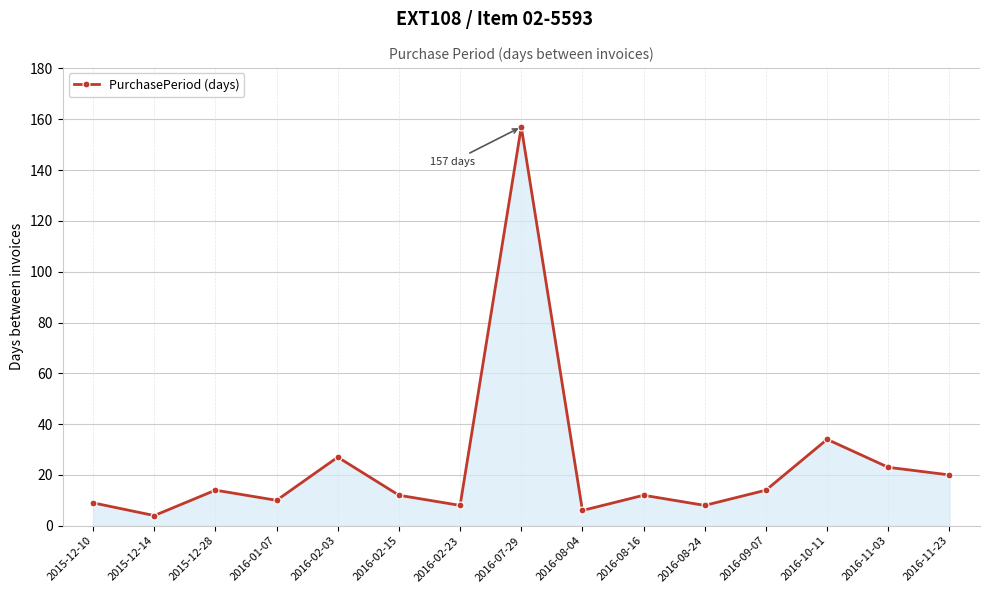

Where does the data first go above 12?

2015-12-28